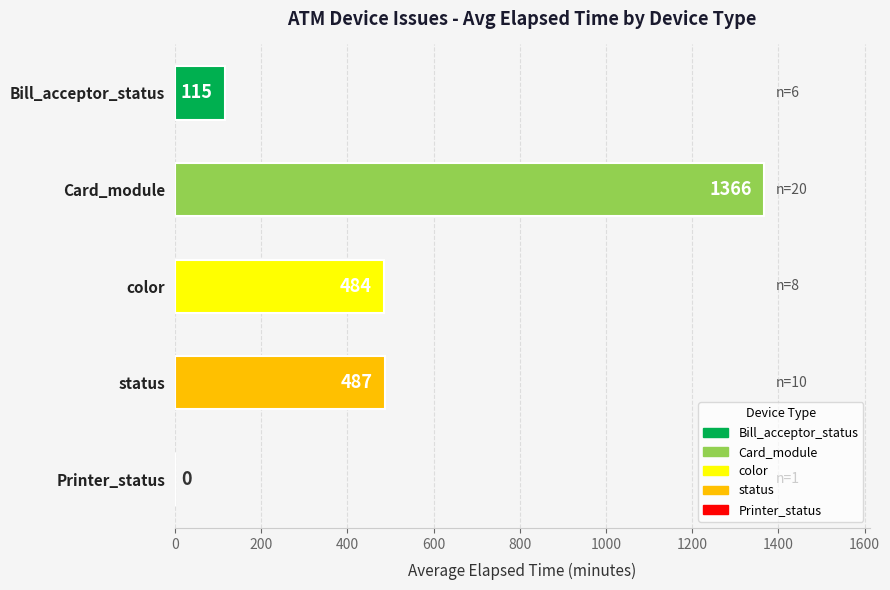

What is the change in value from status to Printer_status?

-487.0